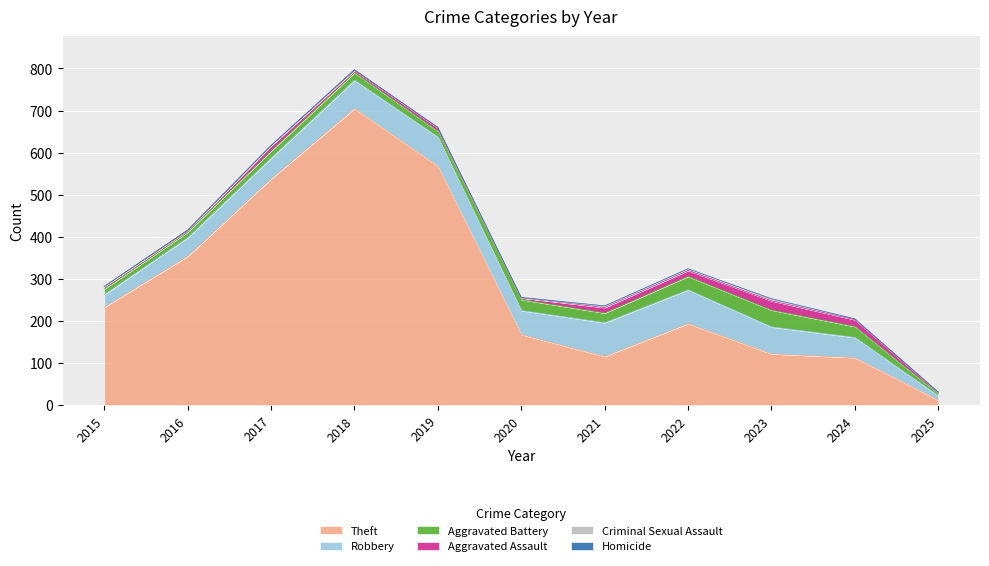

Read the Robbery value at 2019.

69